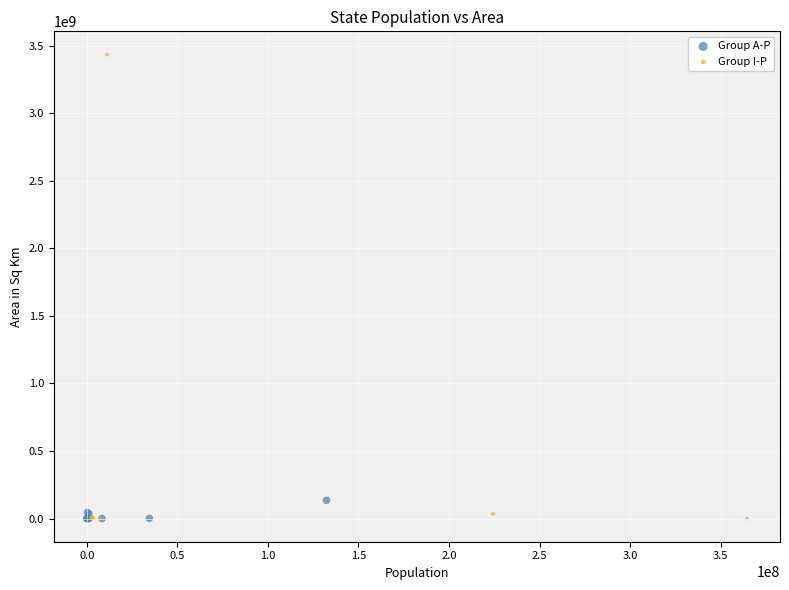

Which series contains the highest Y value?

Group I-P